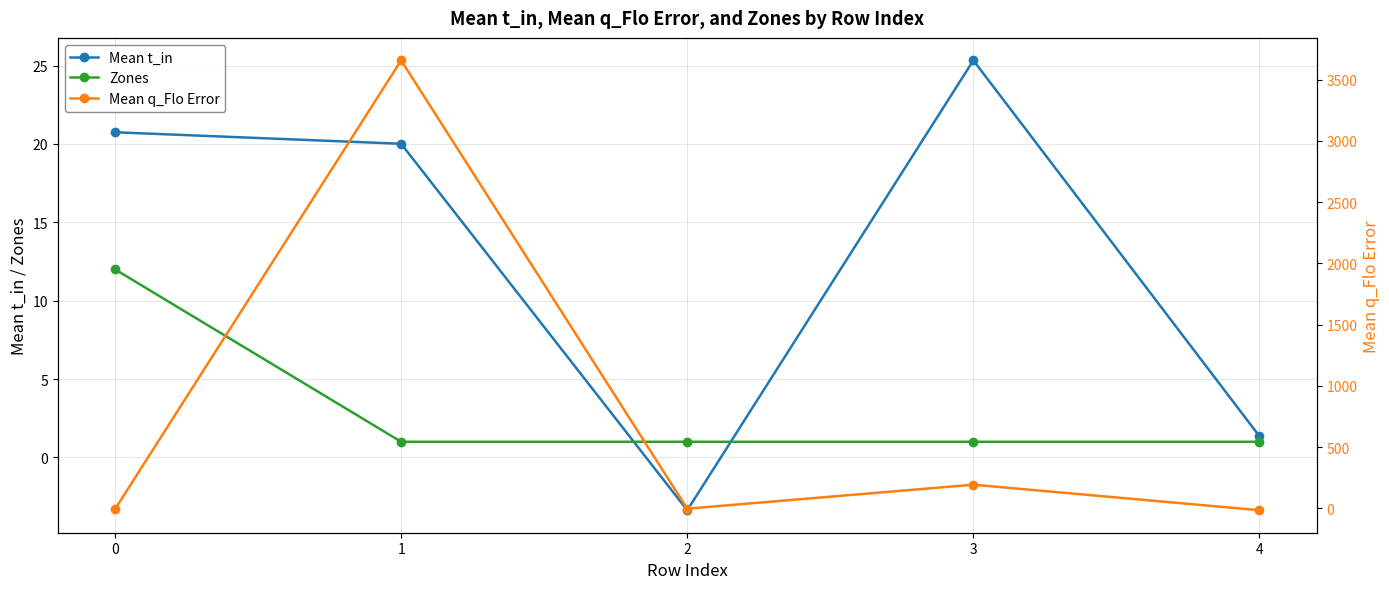

At which category is the sum across all series the highest?

1